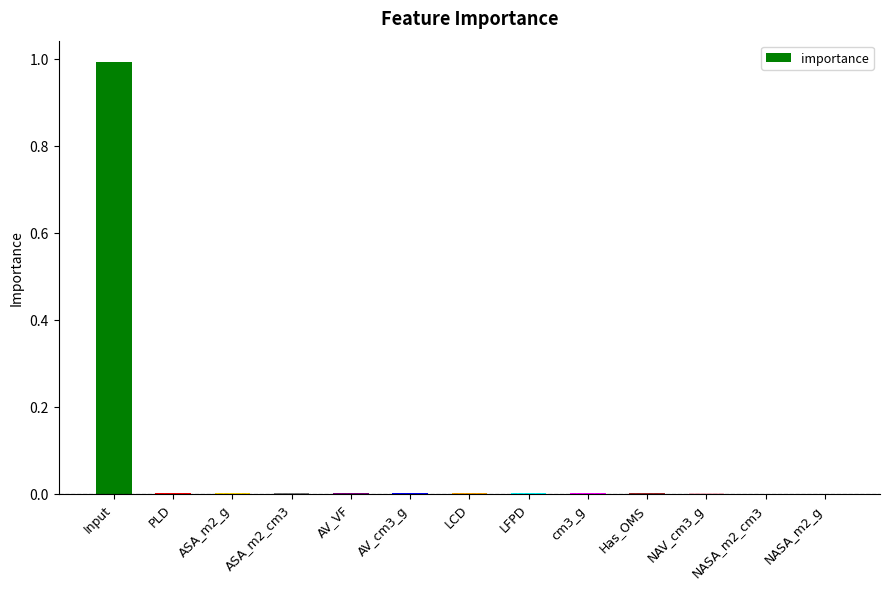

The chart shows a value of 0.0 at ASA_m2_g. True or false?

True